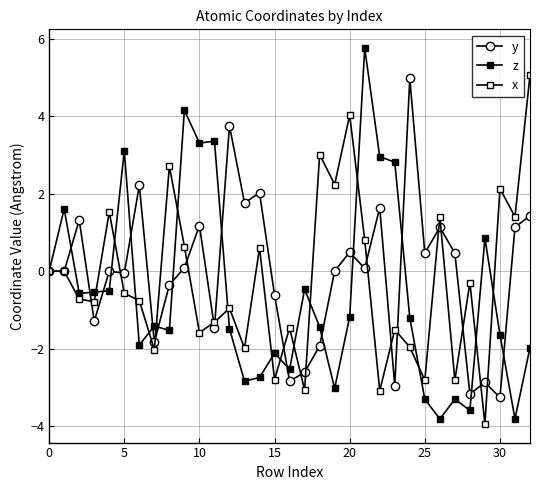

How many categories are shown in the chart?

33